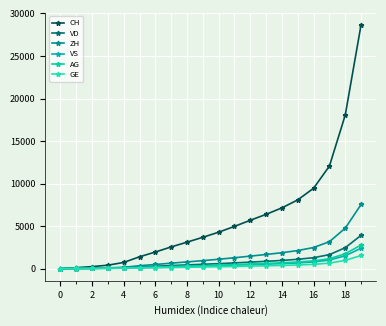

What is the sum of all VS values?

9916